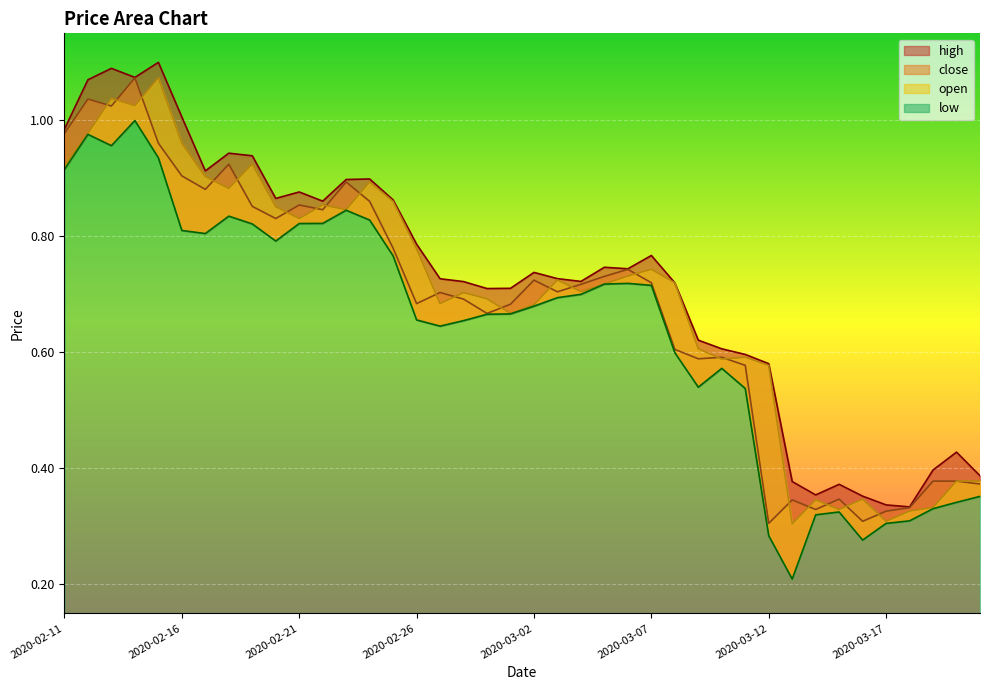

True or false: low_line and close_line intersect in this chart.

False